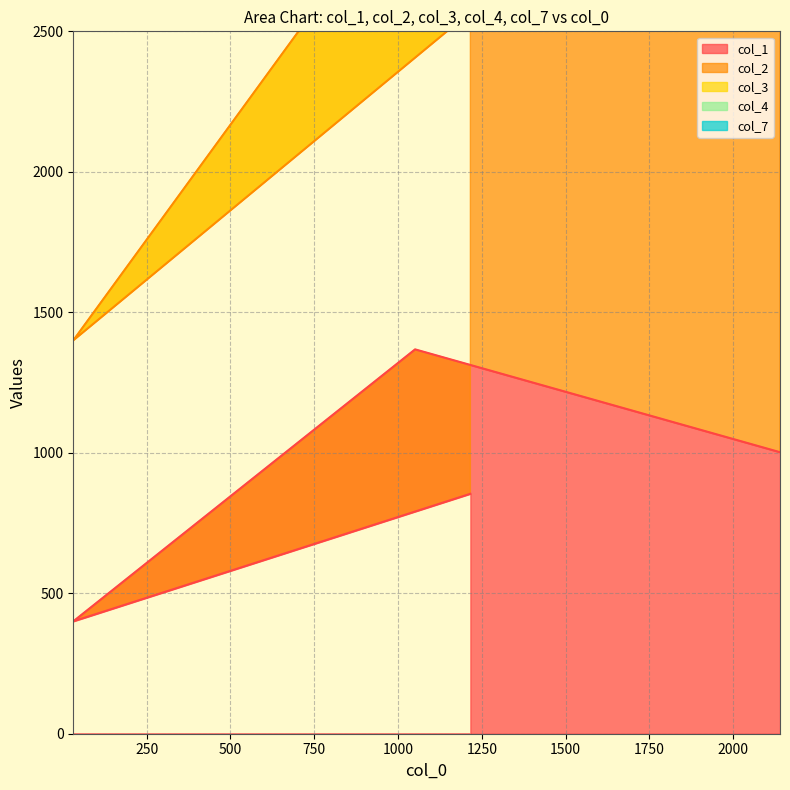

At 1216, list the series in order from largest to smallest.

col_2, col_3, col_1, col_7, col_4